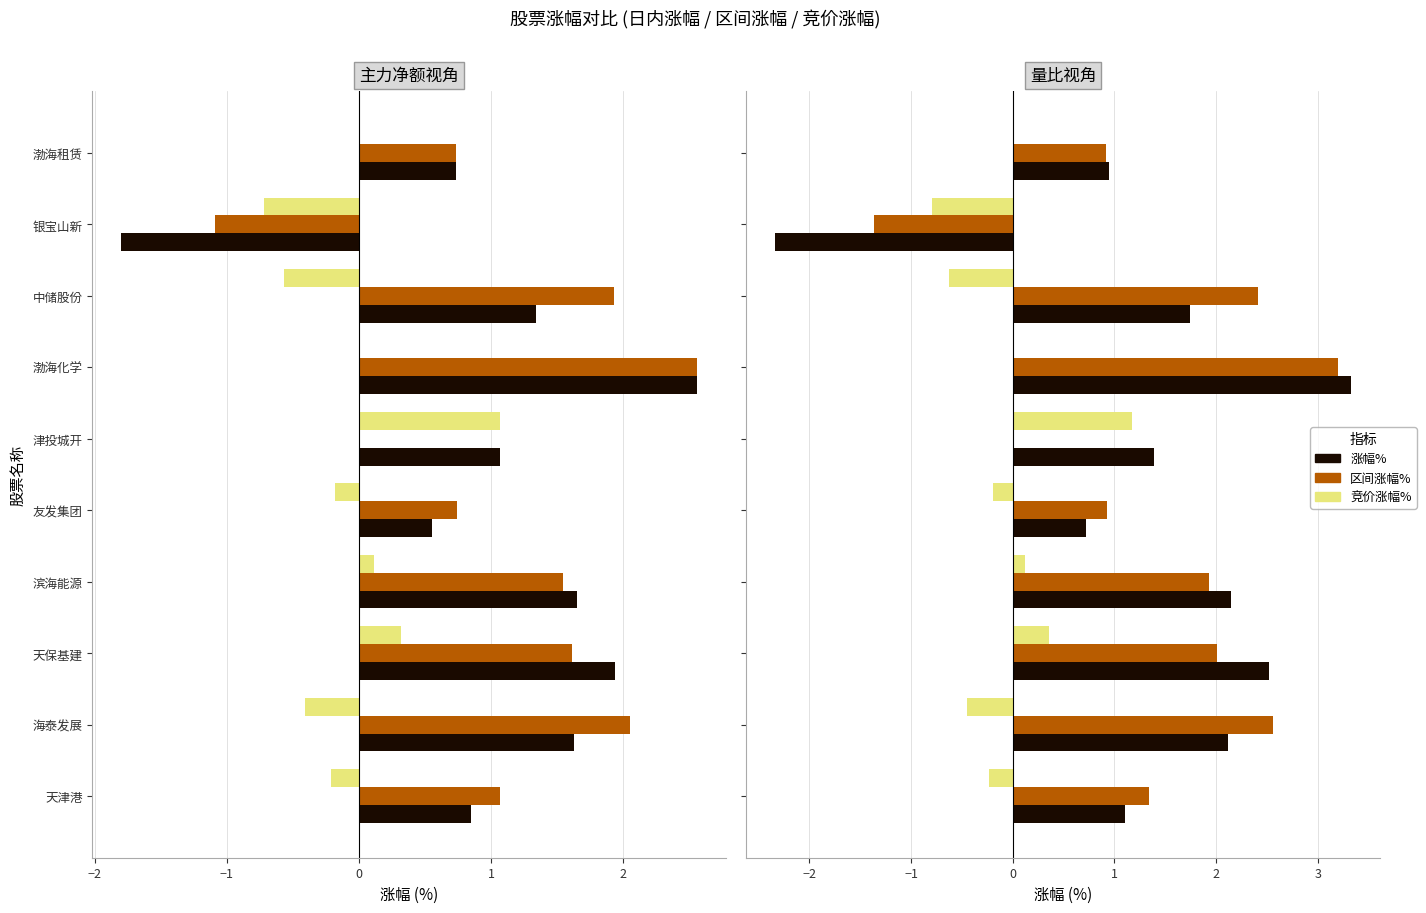

Which series changed the most between 天津港 and 友发集团?

区间涨幅%